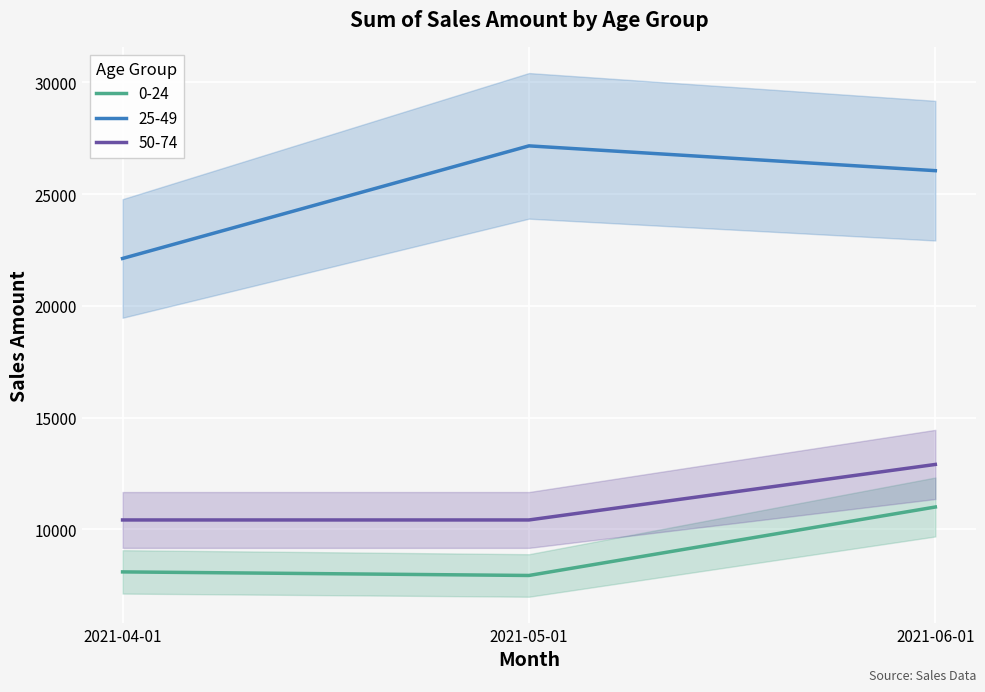

At which category is the sum across all series the highest?

2021-06-01